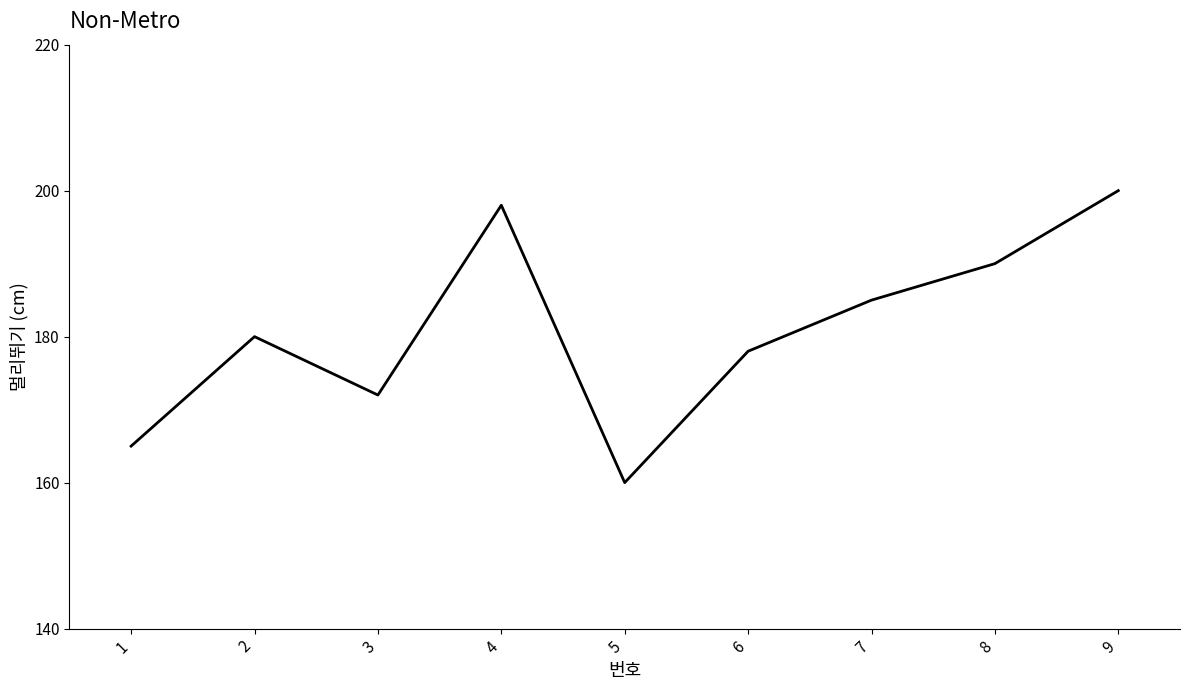

List the labels in order of value, smallest first.

5, 1, 3, 6, 2, 7, 8, 4, 9